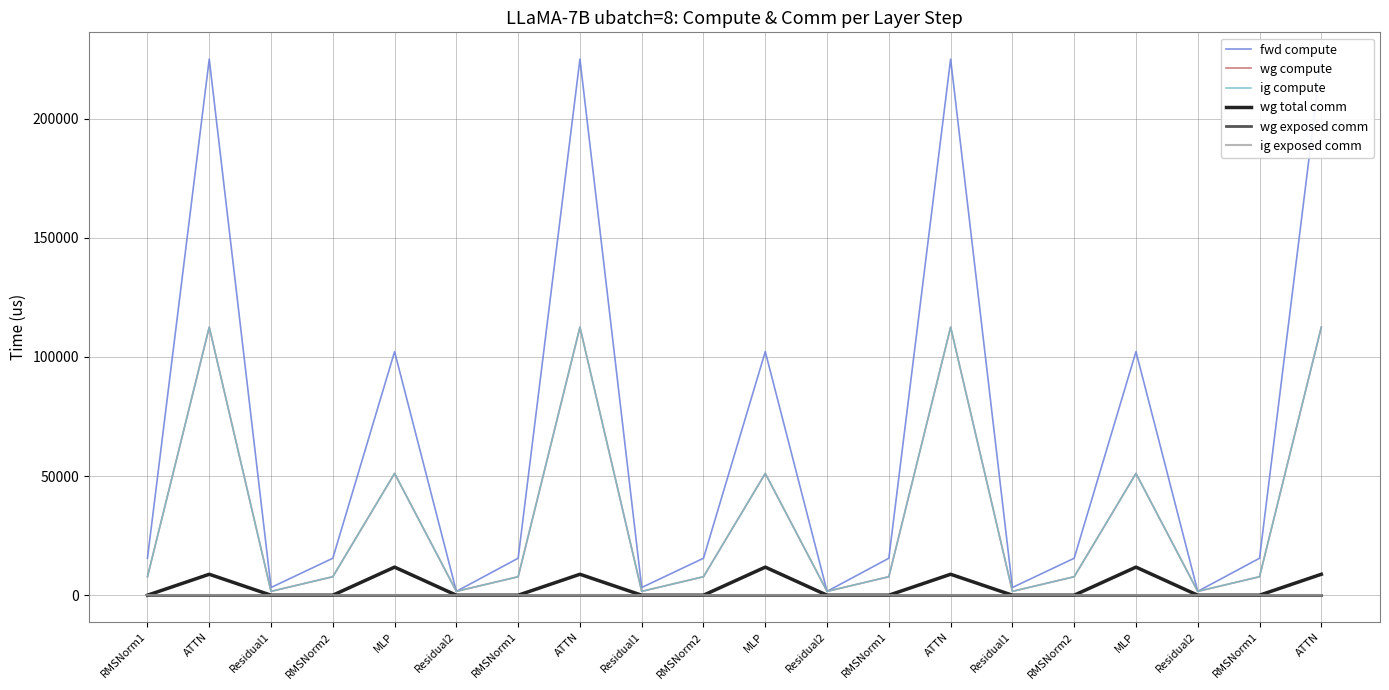

Is this an area chart (filled region under the line)?

No